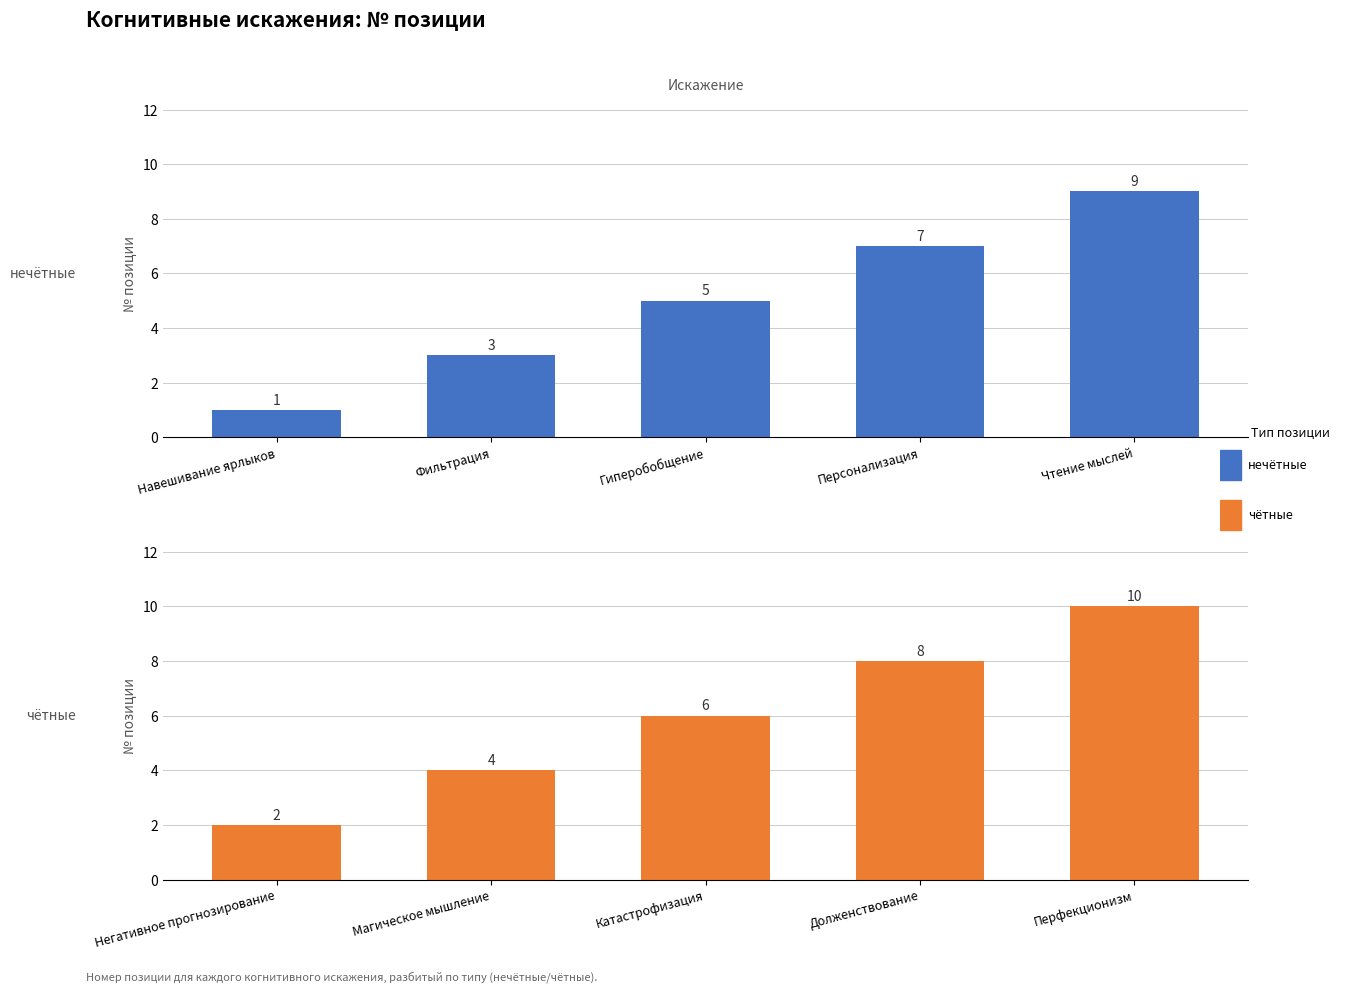

Rank the series by their average value, from lowest to highest.

нечётные позиции, чётные позиции